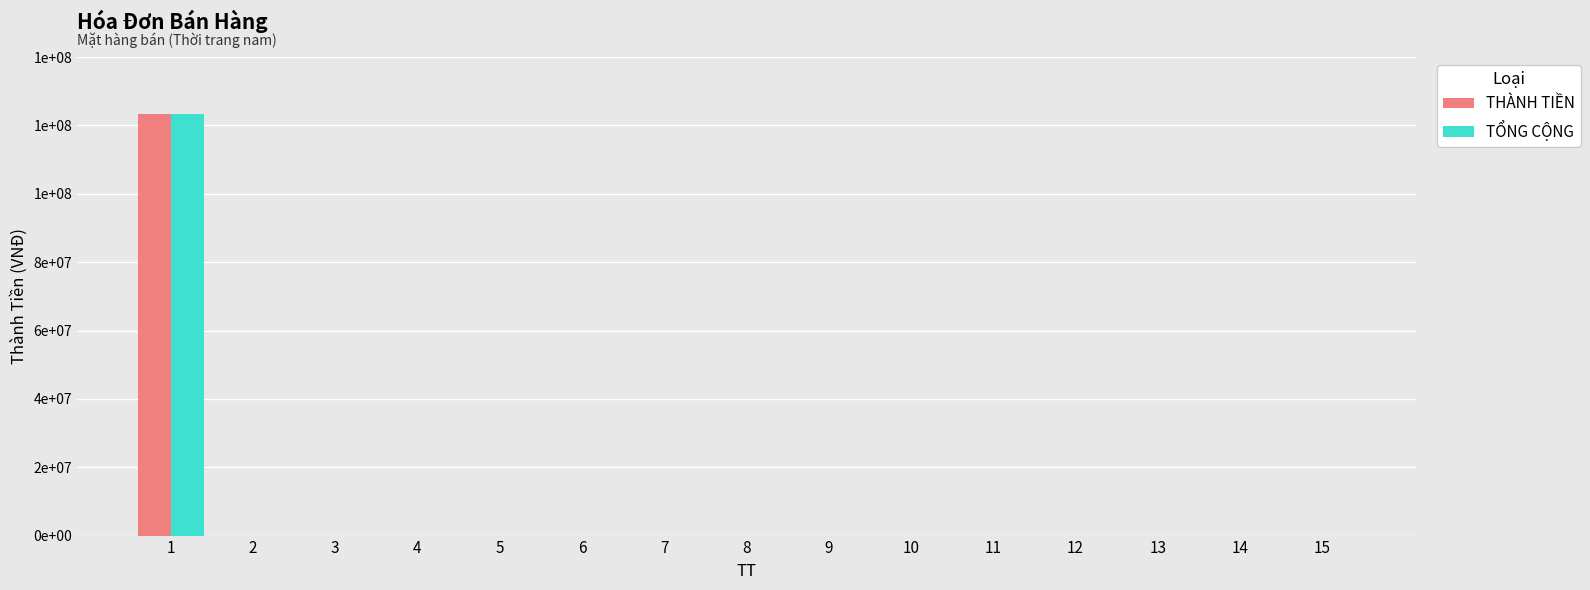

Does the chart contain stacked bars?

No